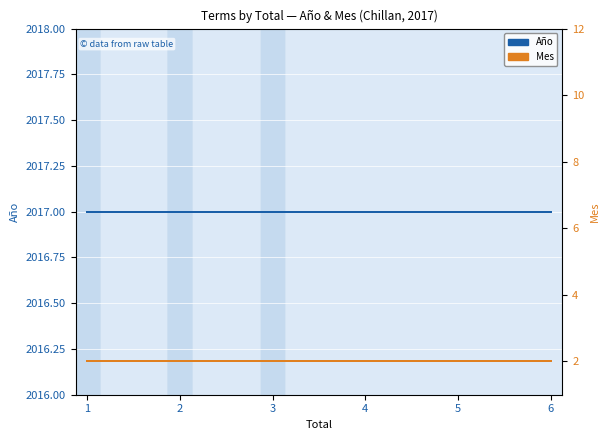

What is the difference between the highest and lowest values at 2?

2015